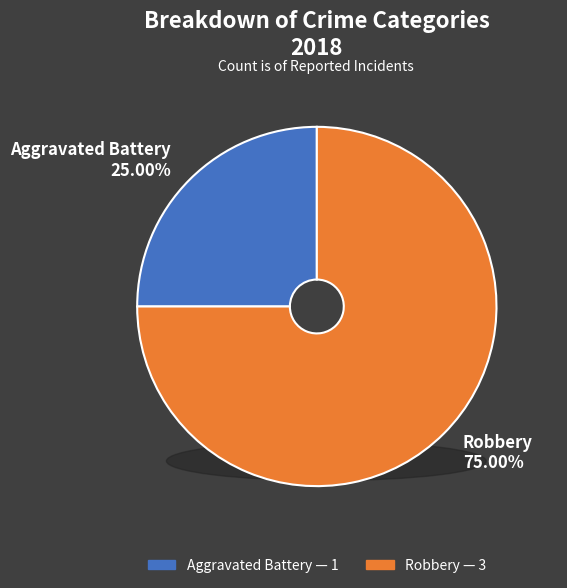

What percentage do Aggravated Battery and Robbery together represent?

100.0%